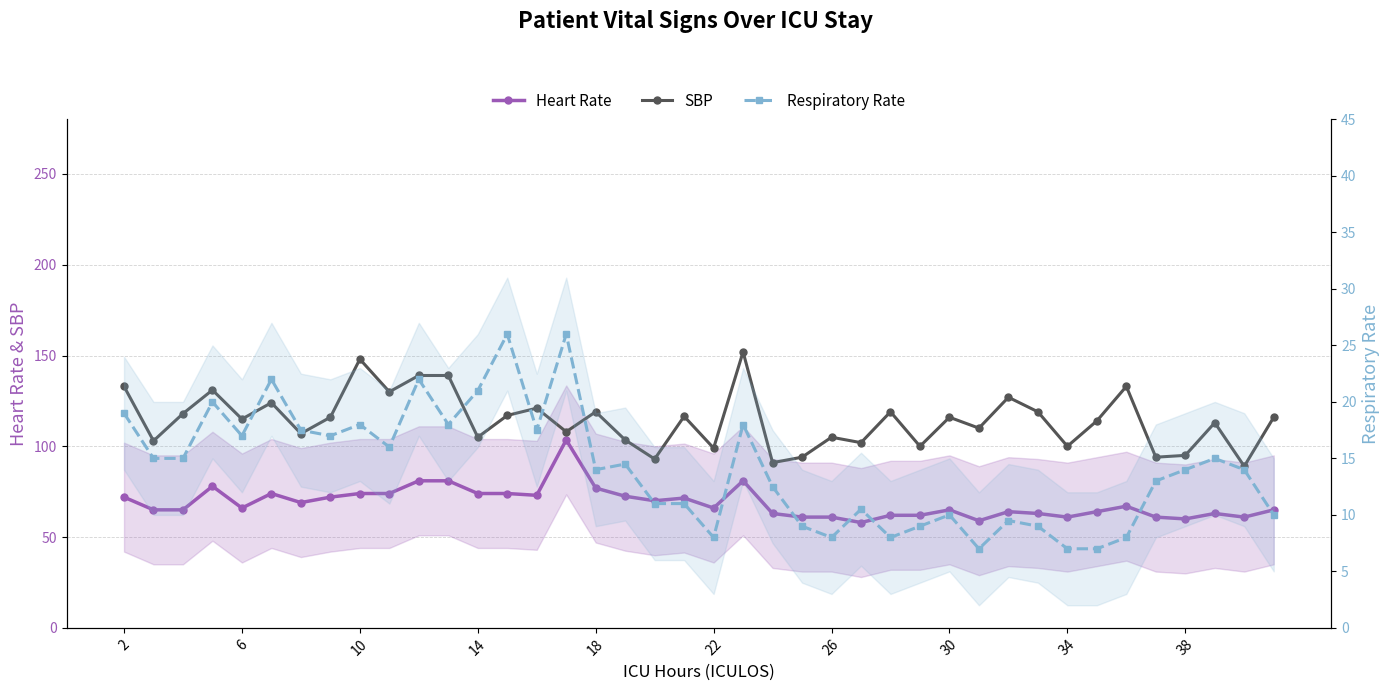

Which series changed the most between 13 and 35?

SBP